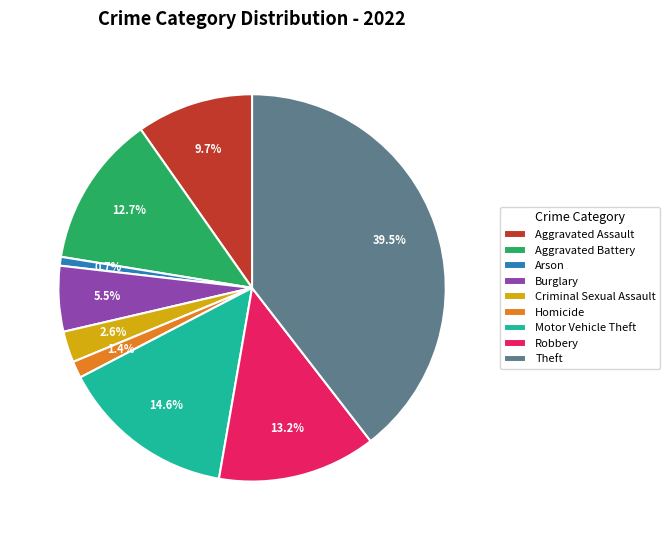

To the nearest percent, what is the combined percentage of Motor Vehicle Theft and Robbery?

28%